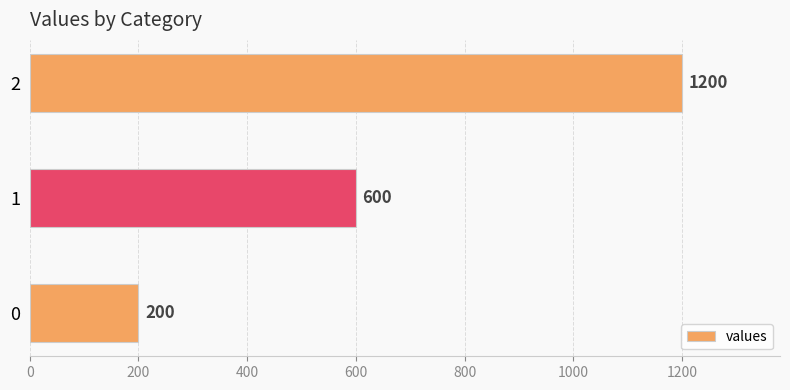

What is the minimum value shown in the chart?

200